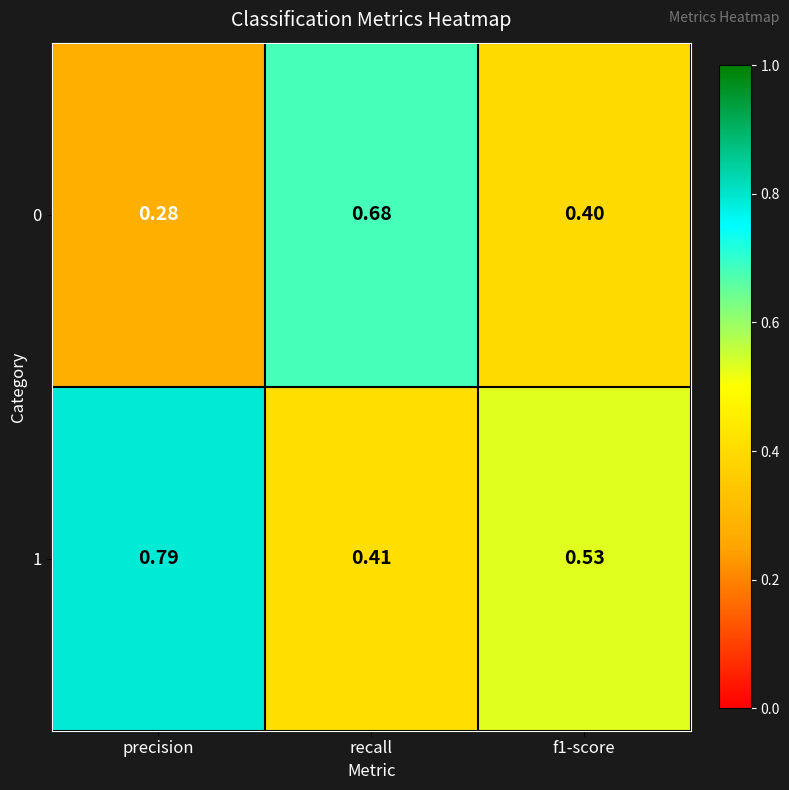

Is the value of 1 at precision greater than the value of 0 at recall?

Yes